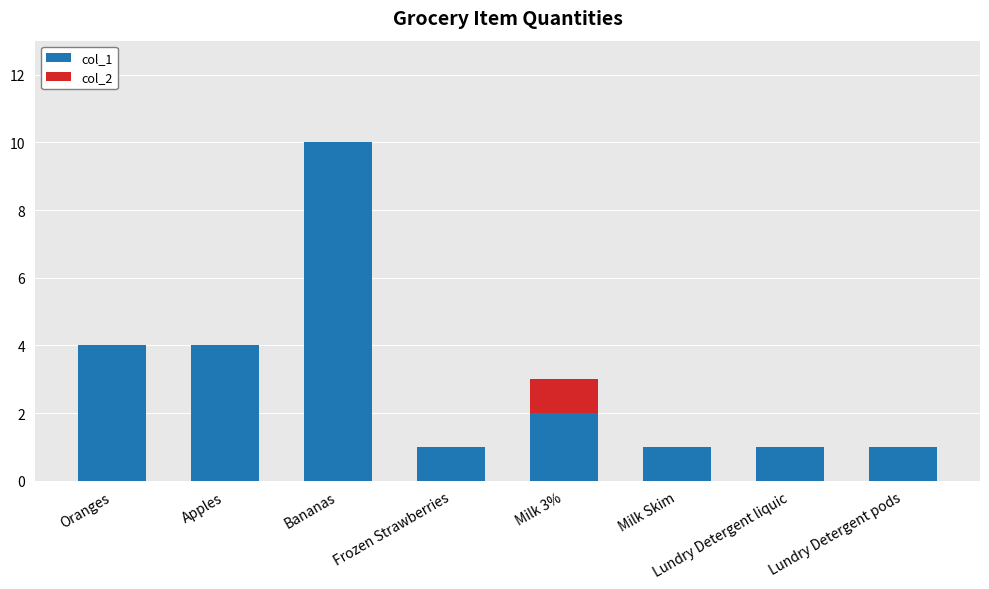

The value of col_1 at Milk 3% is 0. True or false?

False